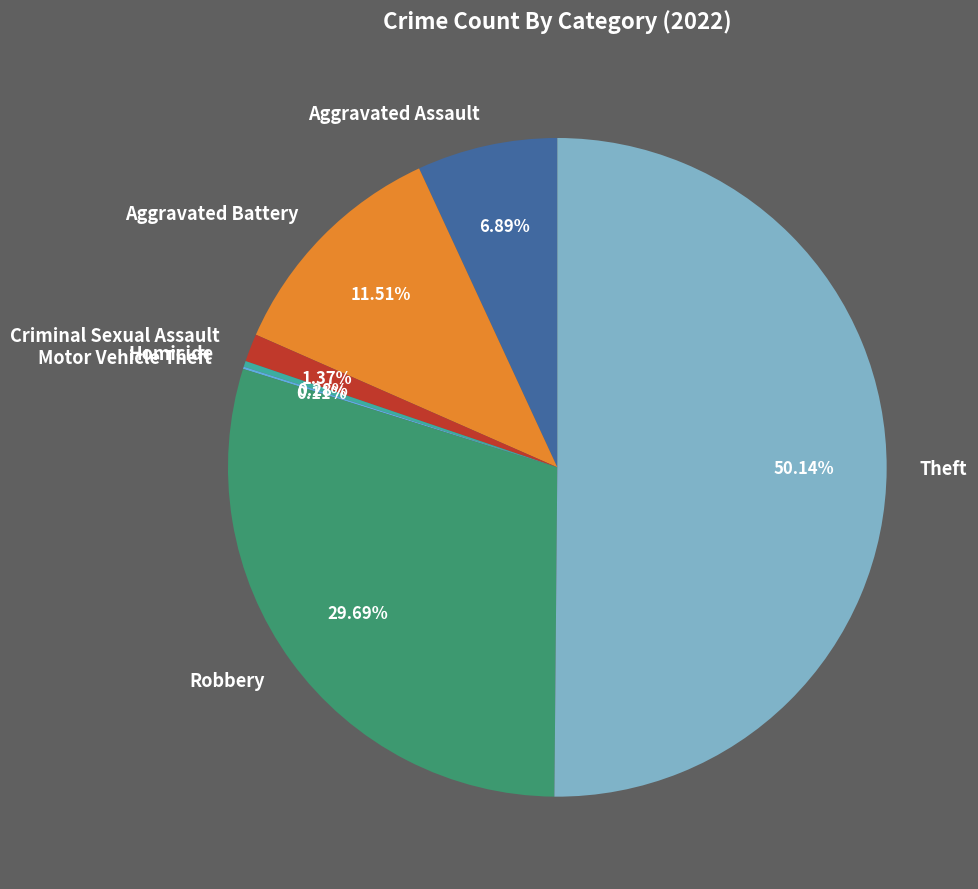

Do Criminal Sexual Assault and Aggravated Battery together represent more than half of the pie?

No